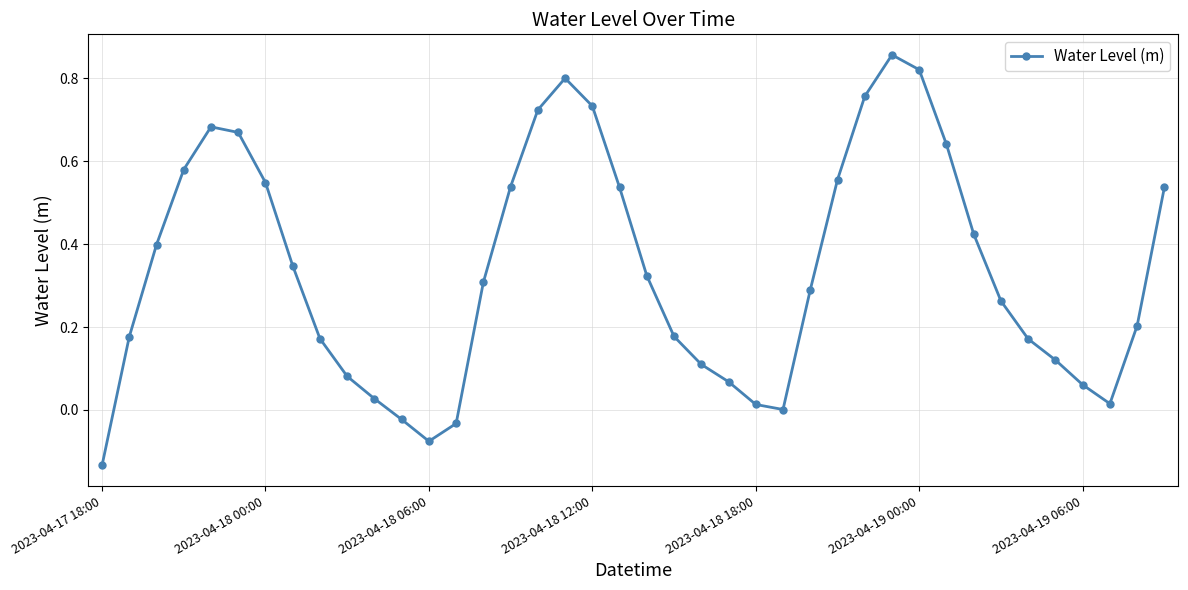

What is the sum of all values?

13.5